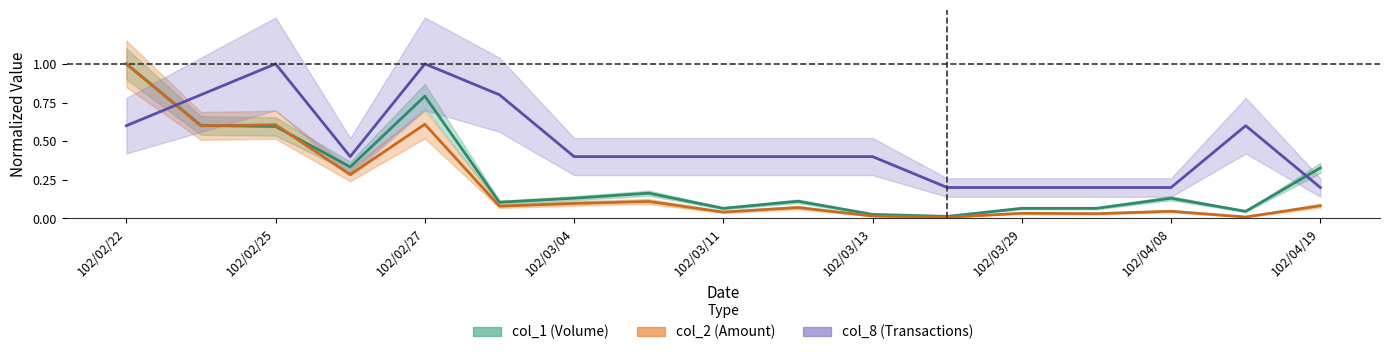

What is the value of the col_1 point at the 3rd from the left?

0.6